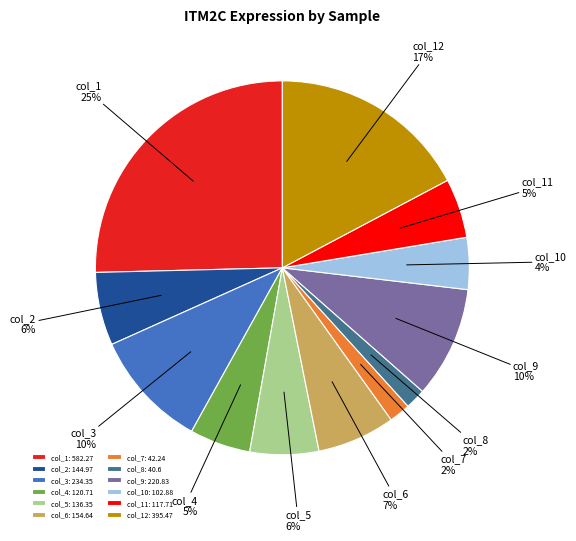

Combined, do col_6: 154.64 and col_7: 42.24 account for over 50%?

No